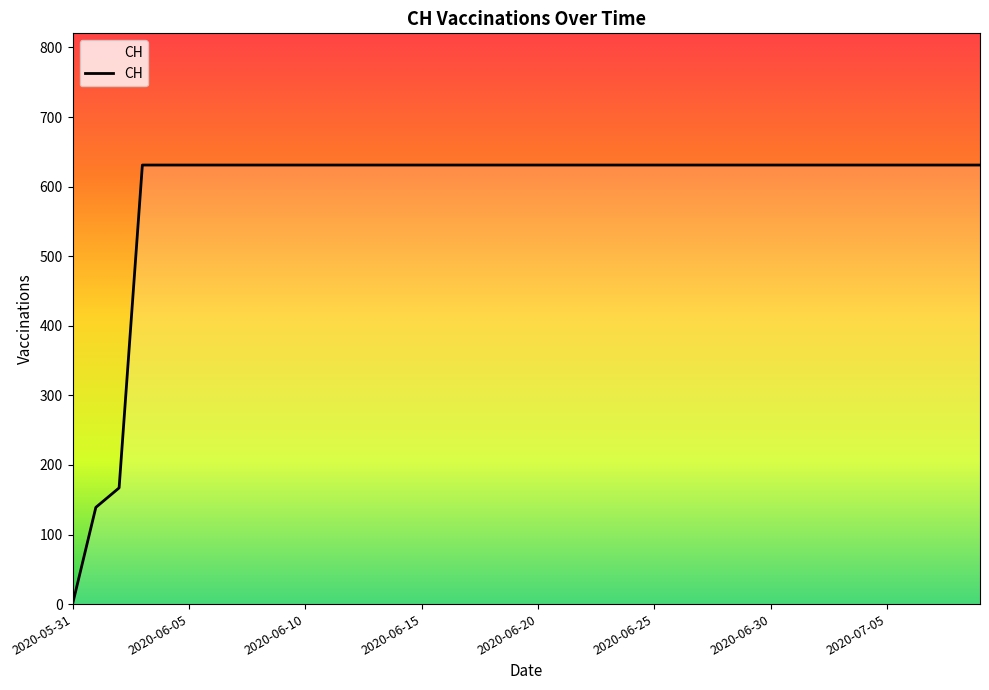

What is the average value?

591